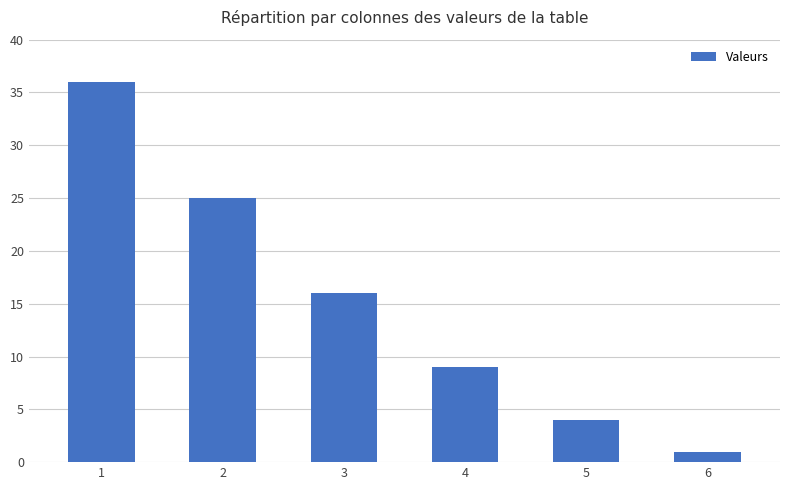

Does the chart contain stacked bars?

No